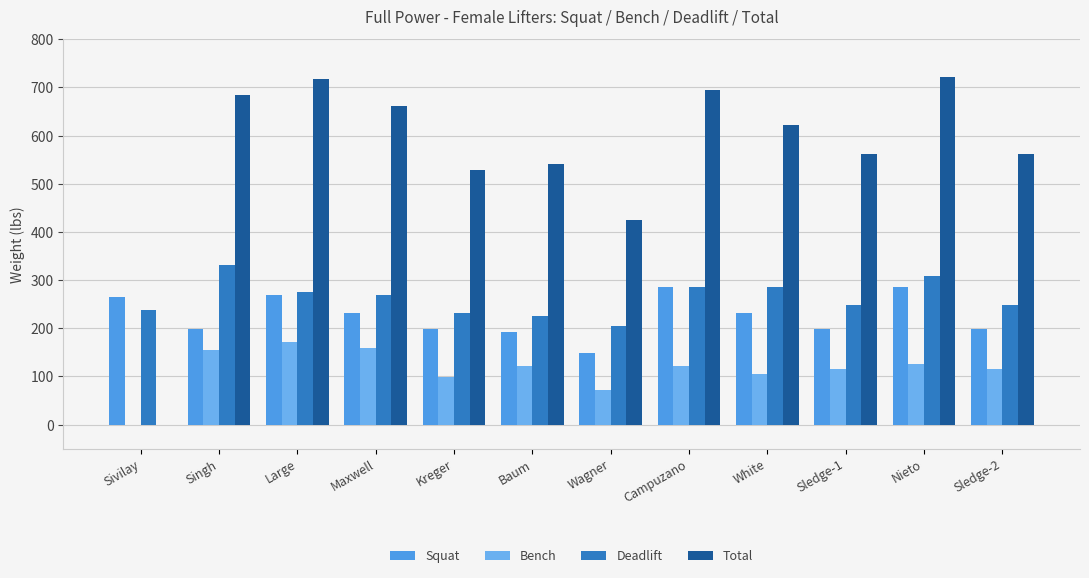

What is the value of the Total bar at the 2nd from the left?

683.4